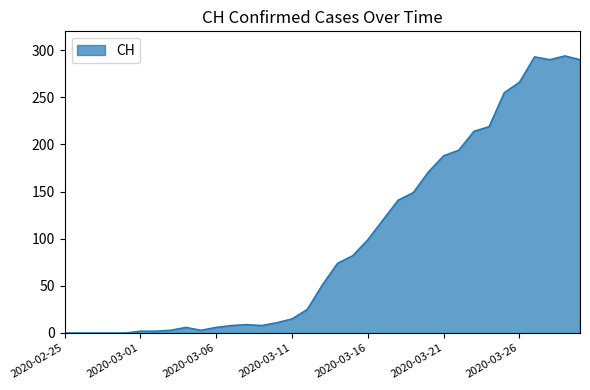

What is the average value?

100